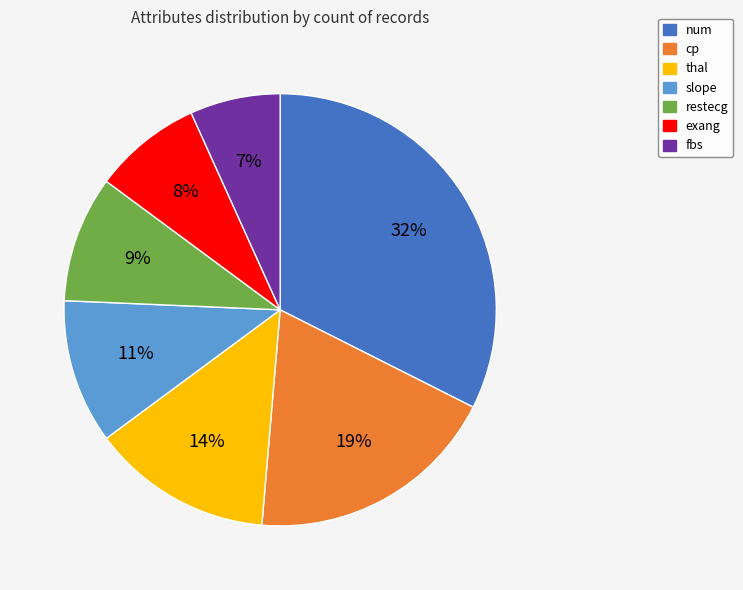

Is there a majority slice in this chart?

No